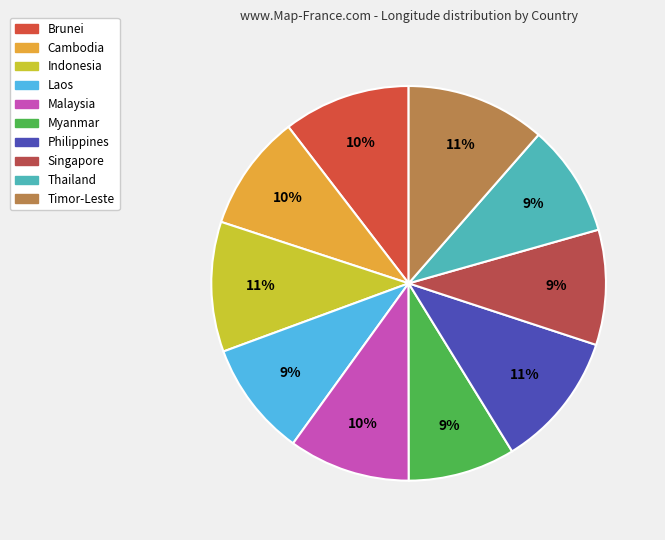

Count the number of slices in the pie.

10